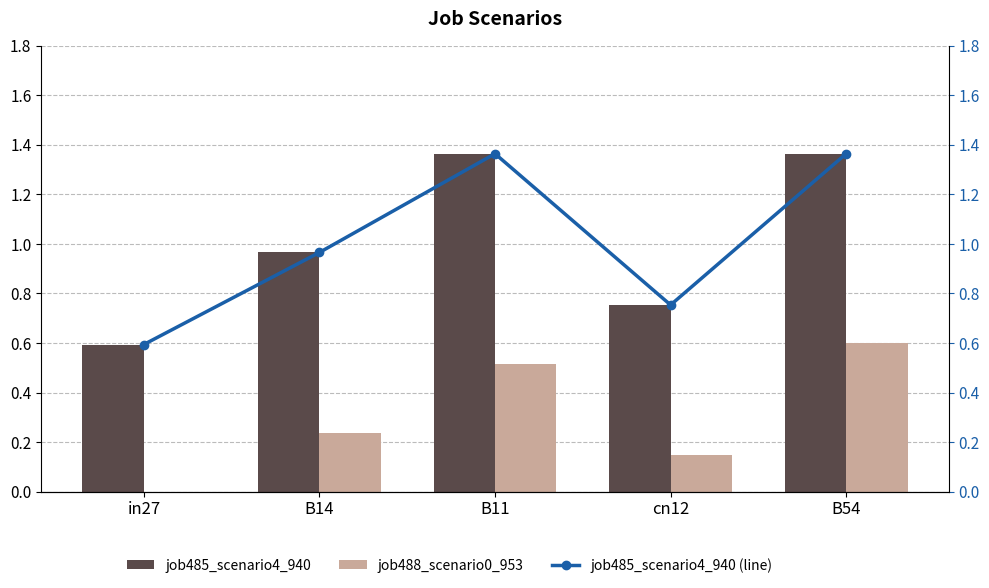

The job488_scenario0_953 series shows 0.1 at B14. True or false?

False